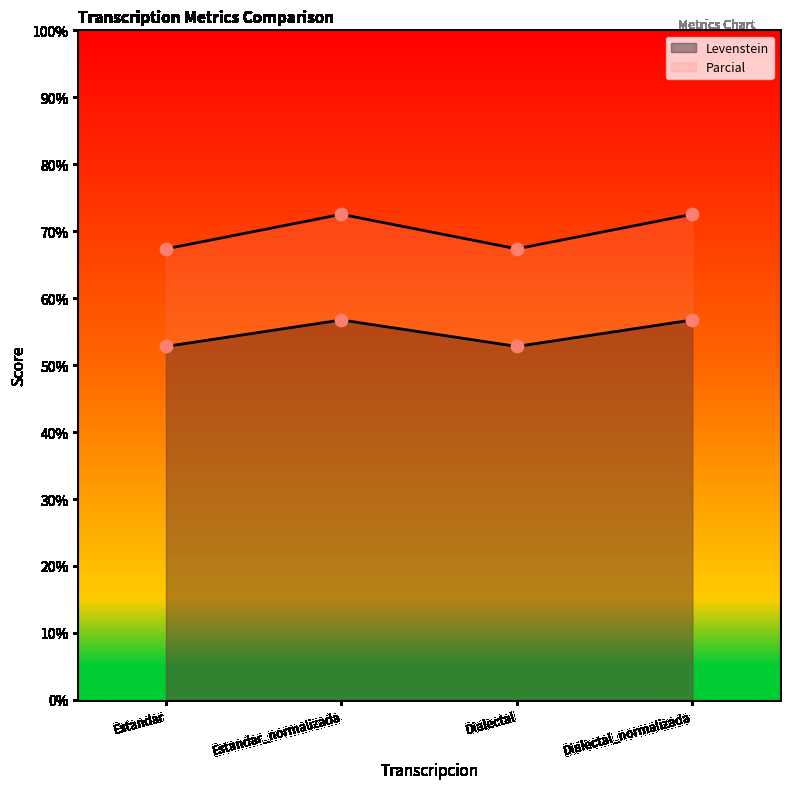

At how many categories does at least one series exceed 60?

4